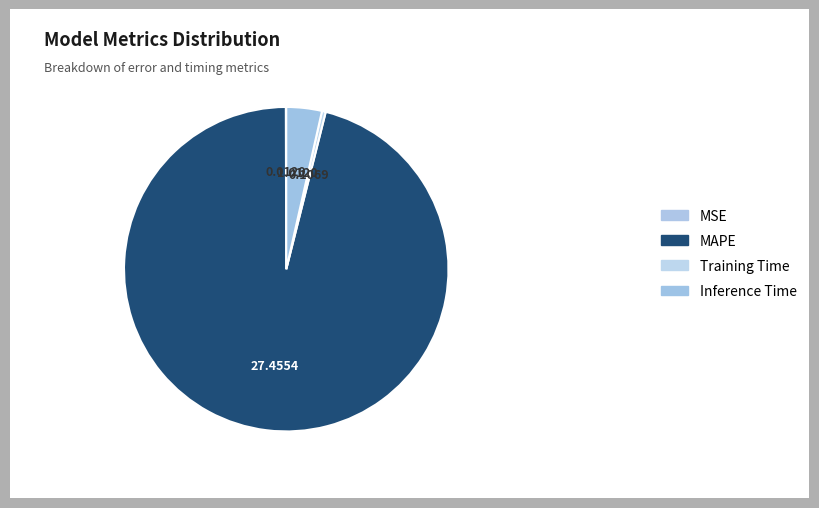

What portion of the pie excludes Training Time?

99.6%